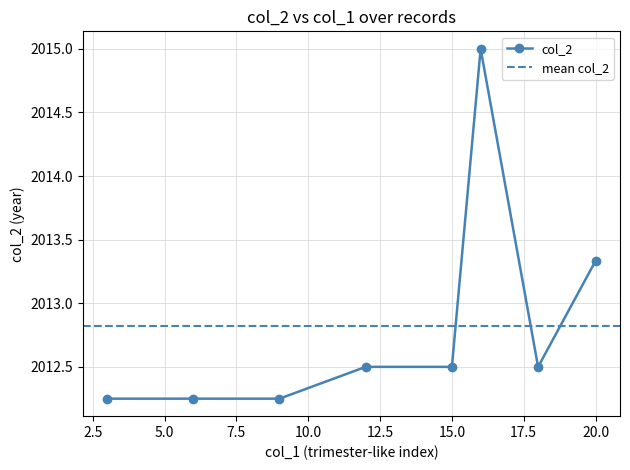

Is this an area chart (filled region under the line)?

No